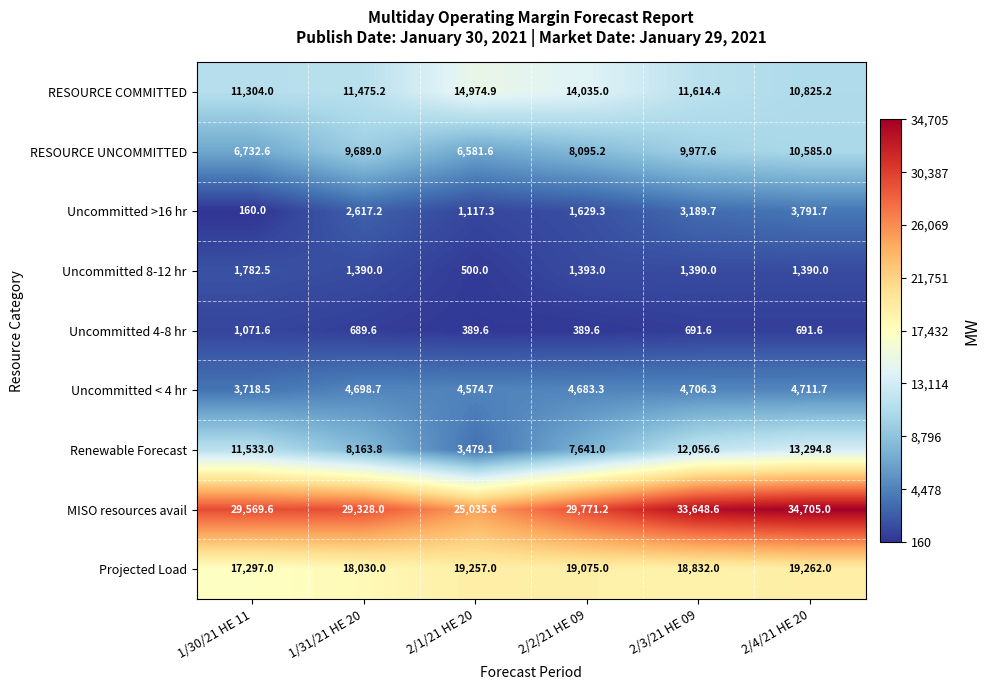

The MISO resources avail series shows 29771.2 at 2/2/21 HE 09. True or false?

True